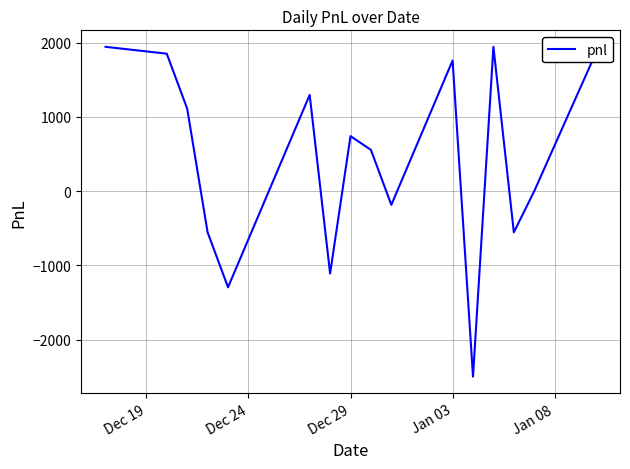

What is the difference between the maximum and minimum values?

4440.0